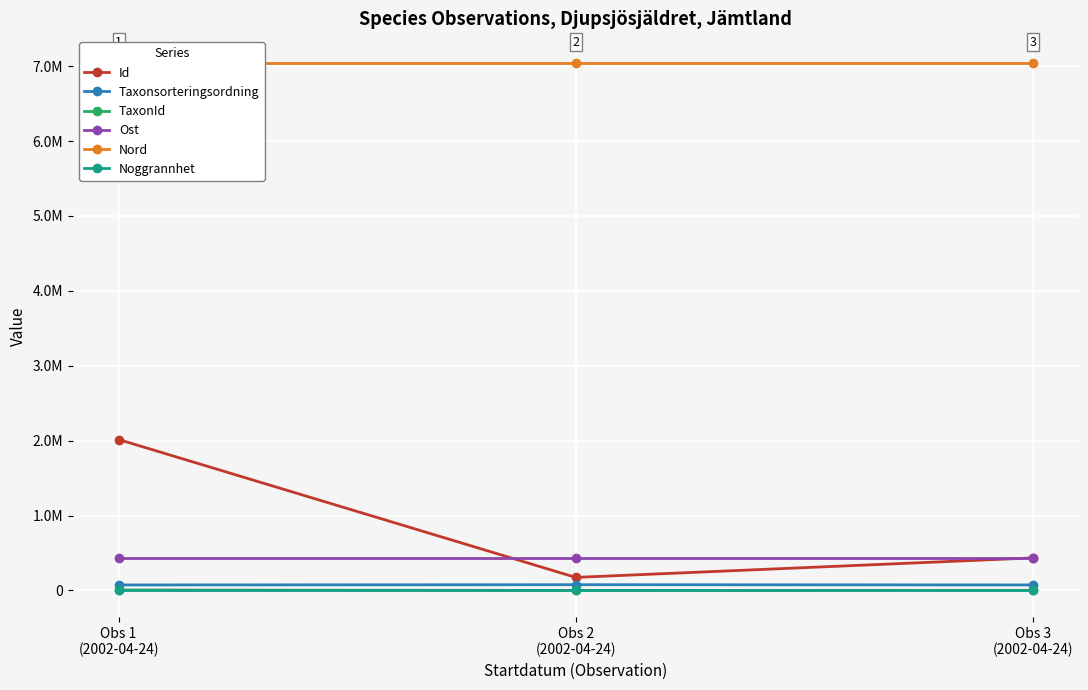

Reading right to left, extract all data points from this chart.

Id: Obs 3
(2002-04-24)=434735.0	Obs 2
(2002-04-24)=174263.0	Obs 1
(2002-04-24)=2015239.0
Taxonsorteringsordning: Obs 3
(2002-04-24)=73698.0	Obs 2
(2002-04-24)=76863.0	Obs 1
(2002-04-24)=73507.0
TaxonId: Obs 3
(2002-04-24)=1467.0	Obs 2
(2002-04-24)=498.0	Obs 1
(2002-04-24)=6428.0
Ost: Obs 3
(2002-04-24)=427749.8	Obs 2
(2002-04-24)=427749.8	Obs 1
(2002-04-24)=427749.8
Nord: Obs 3
(2002-04-24)=7048849.0	Obs 2
(2002-04-24)=7048849.0	Obs 1
(2002-04-24)=7048849.0
Noggrannhet: Obs 3
(2002-04-24)=25.0	Obs 2
(2002-04-24)=25.0	Obs 1
(2002-04-24)=25.0